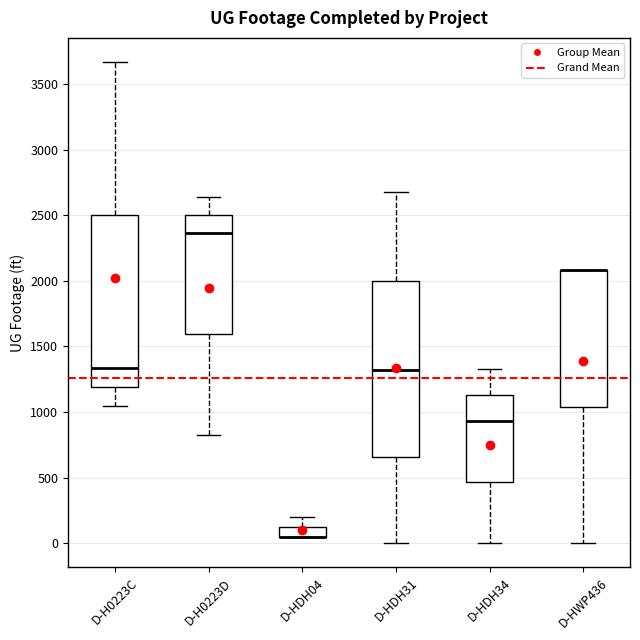

Reading left to right, read every box against the y-axis: the position of its median line, the range the box covers, and the ends of its whiskers. The values are not printed on the chart, so give them approximately, as read against the axis.

D-H0223C: median 1350, box 1200 to 2500, whiskers 1050 to 3650
D-H0223D: median 2350, box 1600 to 2500, whiskers 800 to 2650
D-HDH04: median 50 (drawn on the box's lower edge), box 50 to 100, whiskers 50 to 200
D-HDH31: median 1300, box 650 to 2000, whiskers 0 to 2700
D-HDH34: median 950, box 450 to 1150, whiskers 0 to 1300
D-HWP436: median 2100 (drawn on the box's upper edge), box 1050 to 2100, whiskers 0 to 2100